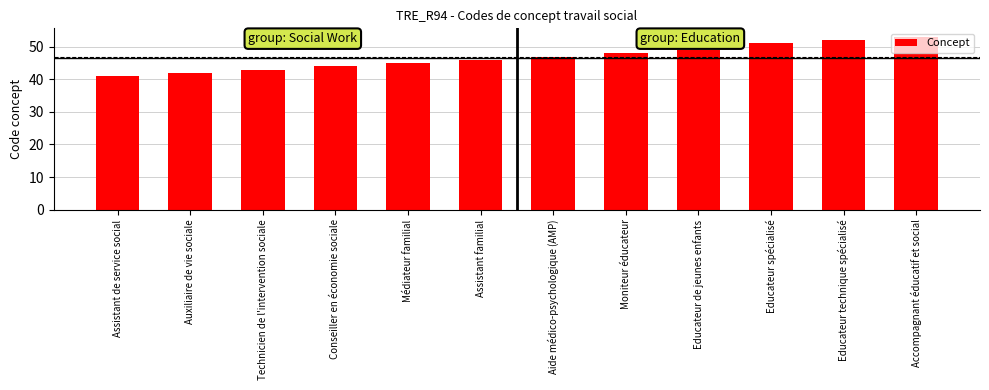

What is the sum of the values at Educateur technique spécialisé and Aide médico-psychologique (AMP)?

99